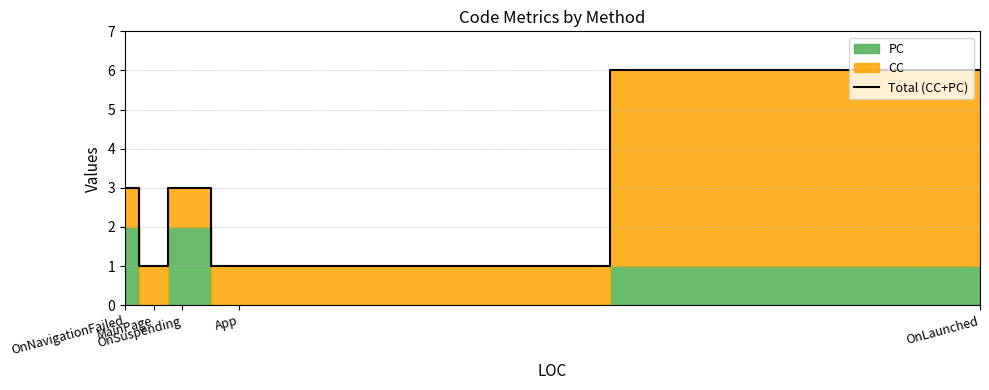

Where is the data nearest to the value 3?

OnNavigationFailed